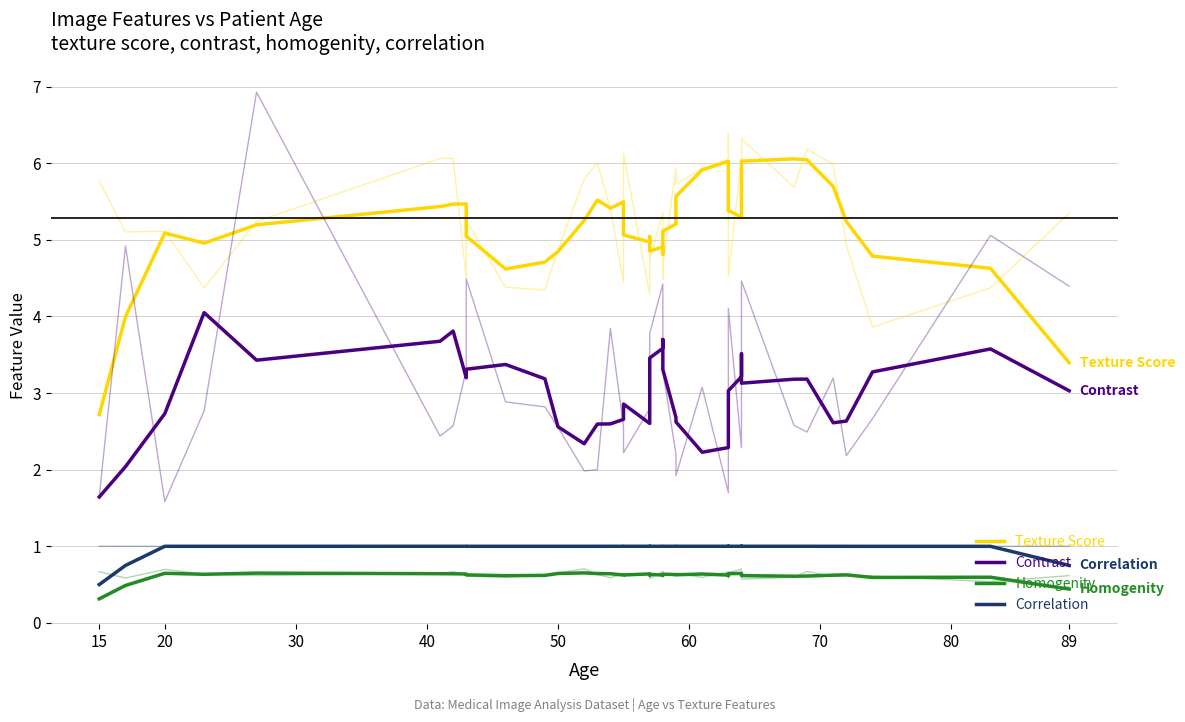

Does the chart display data point markers on the line(s)?

No